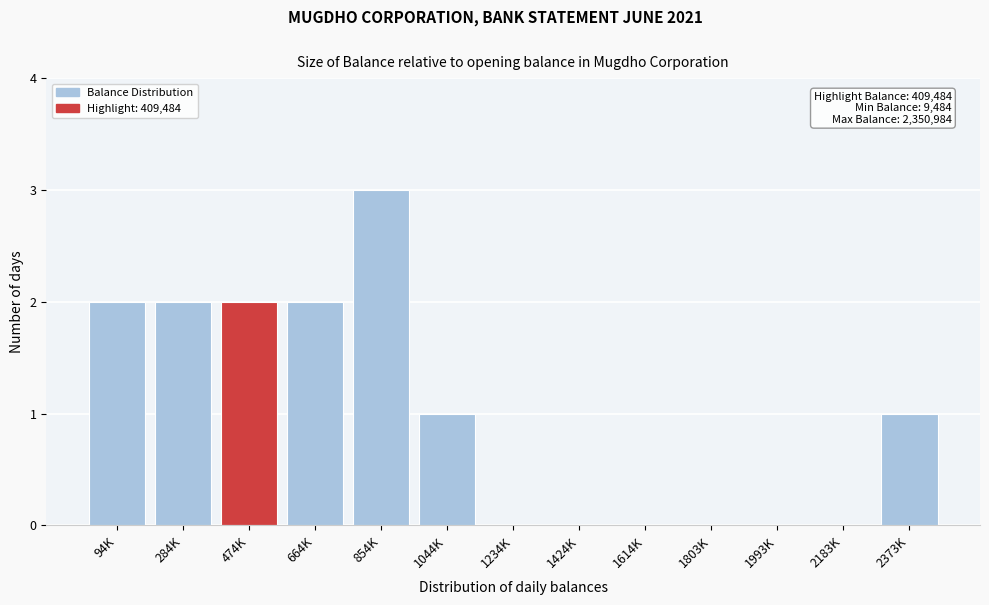

Reading left to right, extract all data points from this chart.

94K=2	284K=2	474K=2	664K=2	854K=3	1044K=1	1234K=0	1424K=0	1614K=0	1803K=0	1993K=0	2183K=0	2373K=1